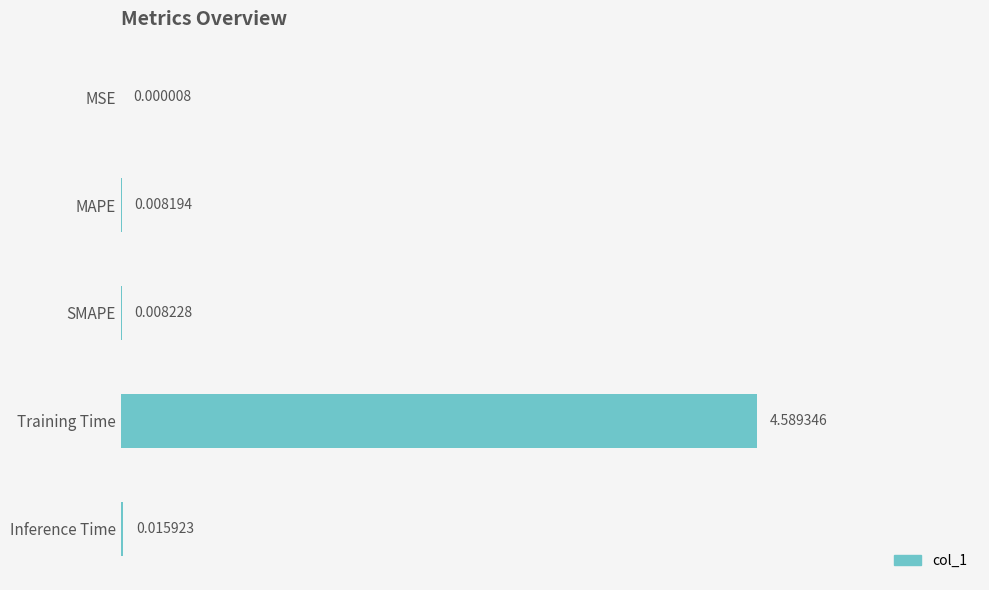

Between MSE and MAPE, which is larger?

MAPE